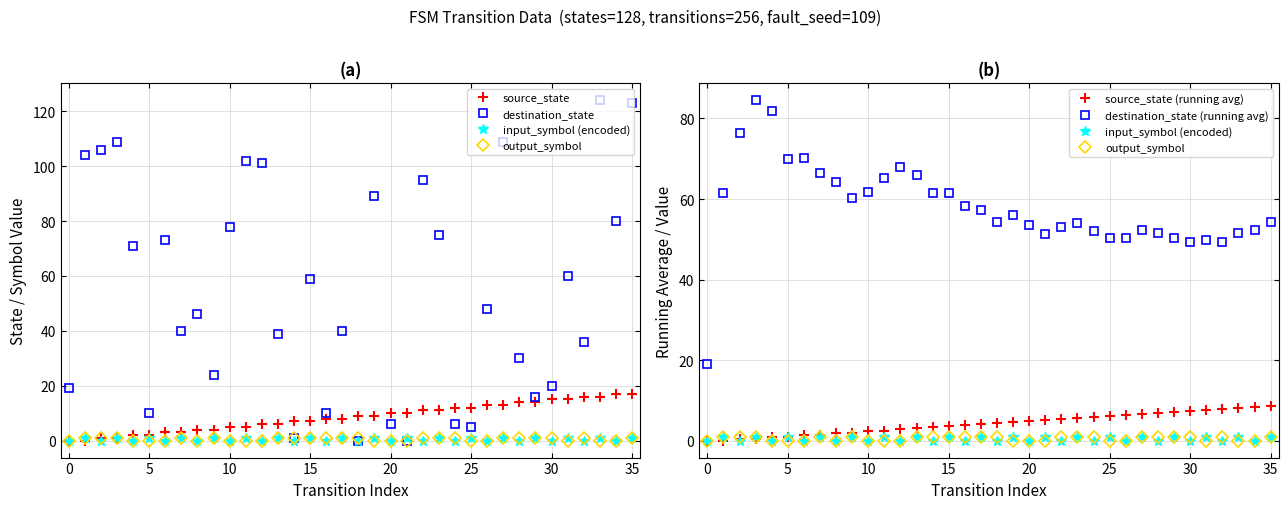

What is the difference between the second highest and second lowest values in the source_state series?

17.0